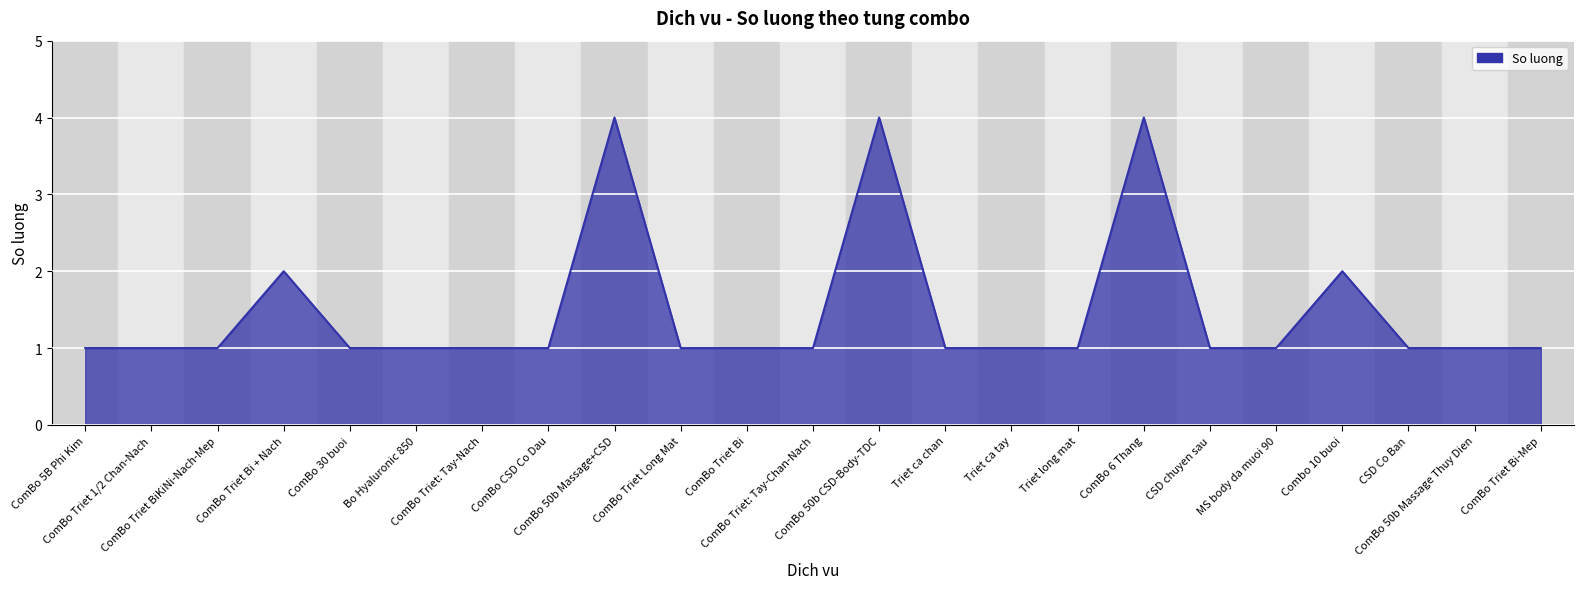

What is the greatest value displayed?

4